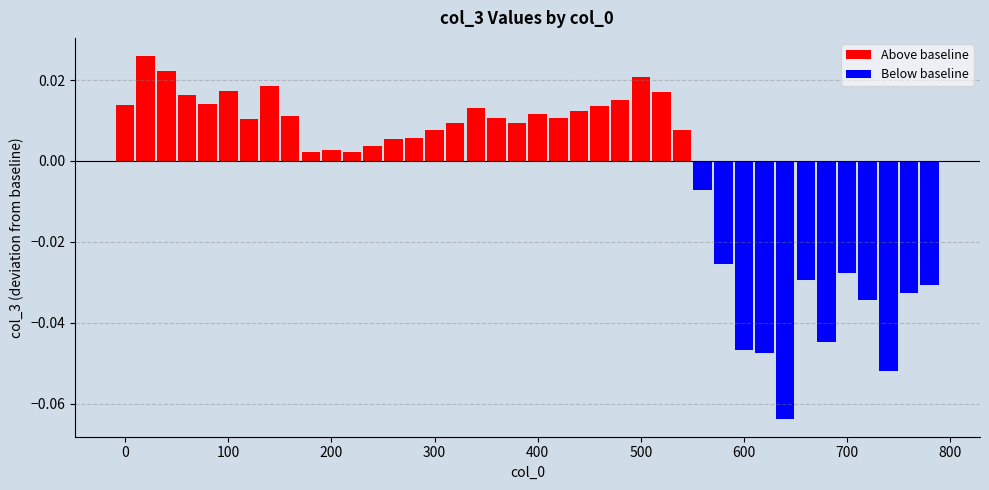

Is it true that Above baseline equals 0.0 at 19?

False